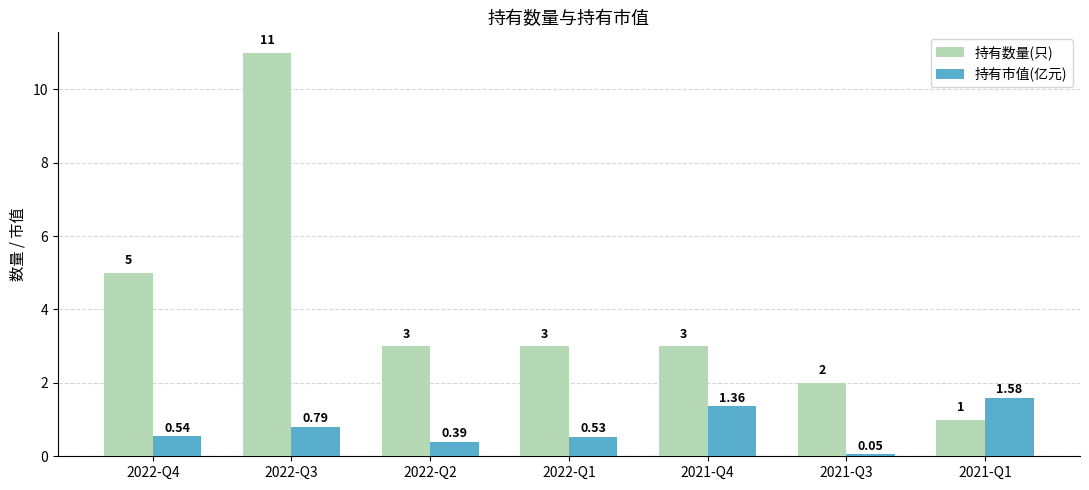

Which category has the lowest value in the 持有数量(只) series?

2021-Q1